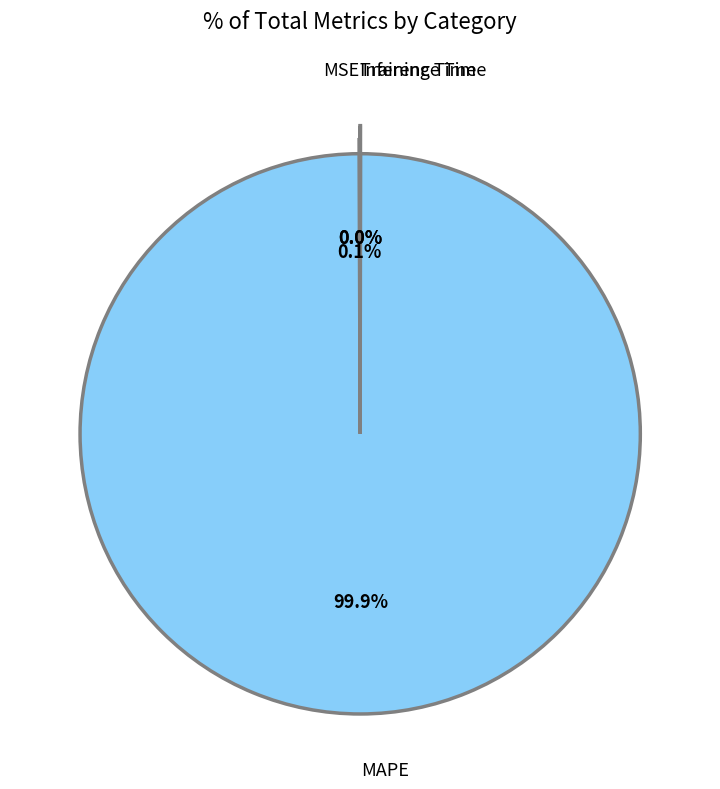

What is the largest slice in the pie chart?

MAPE